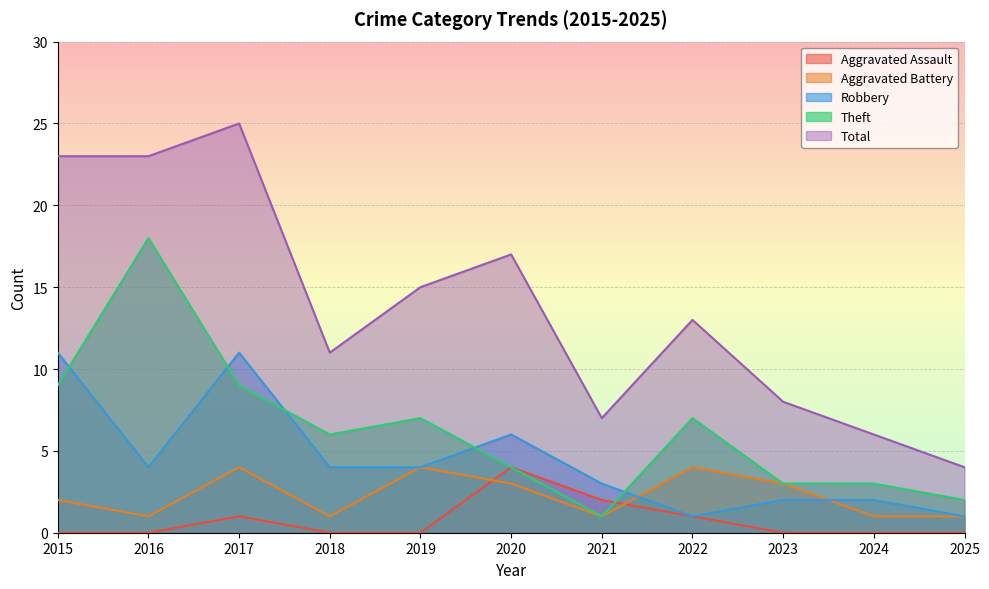

What is the total value across all series at 2021?

14